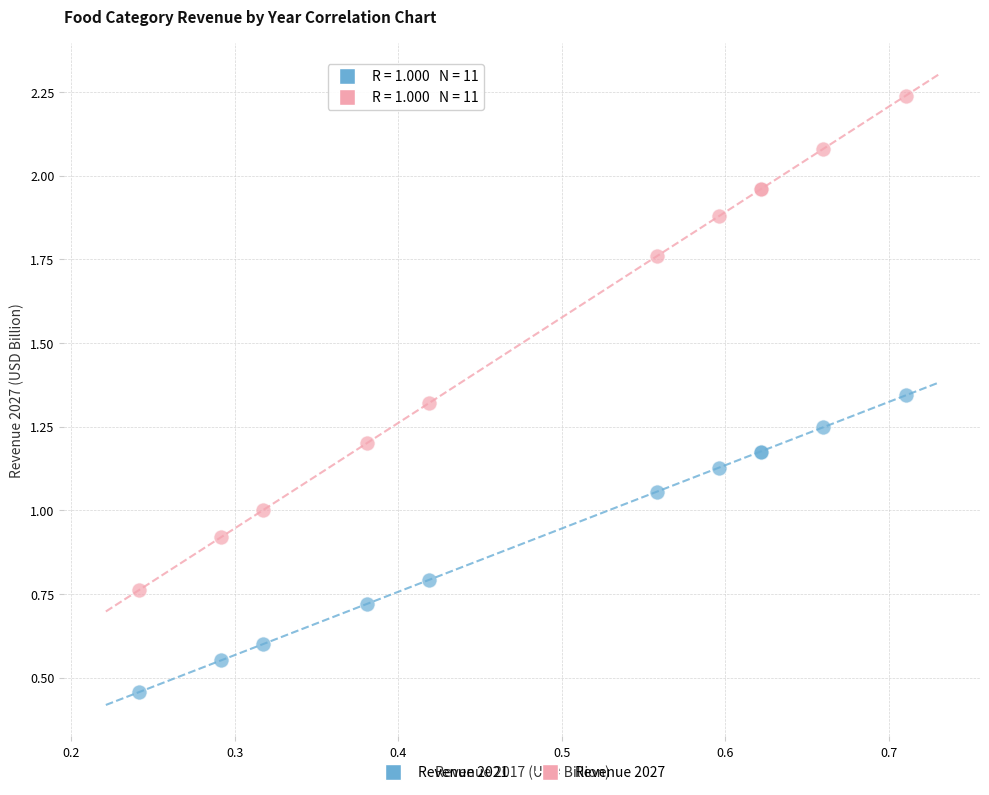

Which series contains the highest Y value?

Revenue 2027